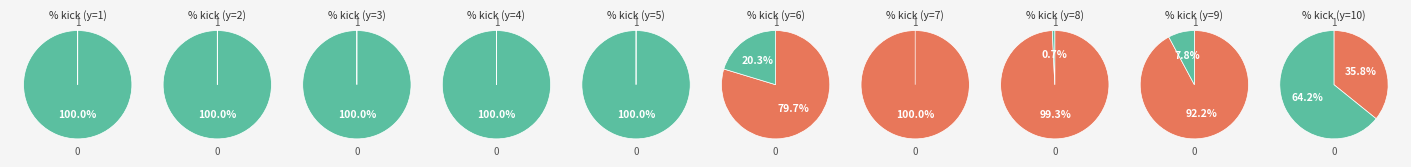

Rank the categories by value from highest to lowest.

7, 8, 9, 6, 10, 1, 2, 3, 4, 5